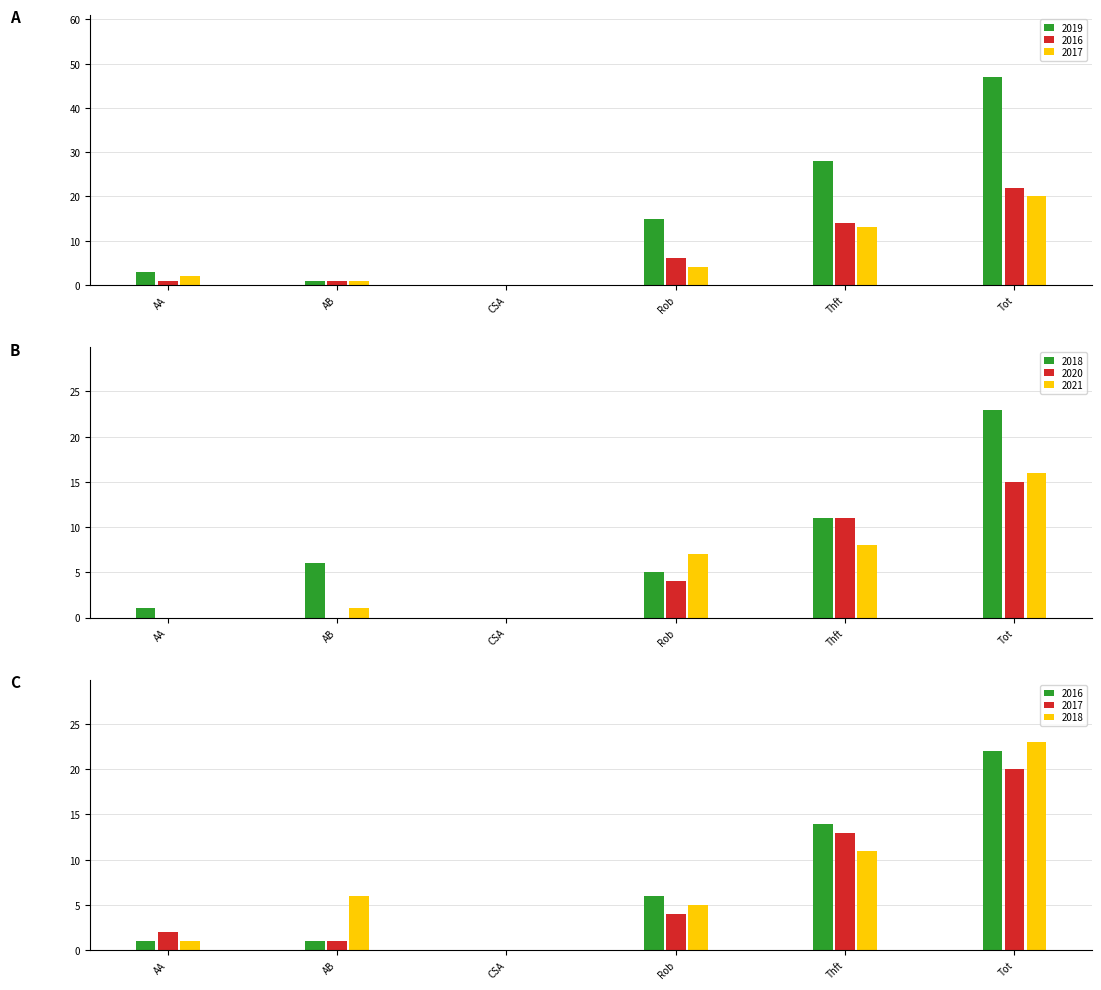

Rank the series at Thft from lowest to highest value.

2021, 2018, 2020, 2017, 2016, 2019